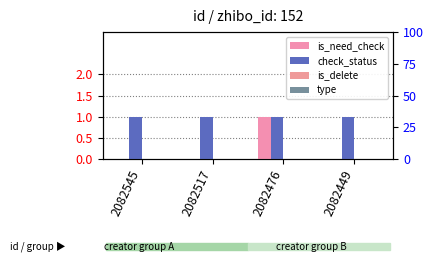

Is the value of type at 2082476 greater than the value of is_need_check at 2082545?

No